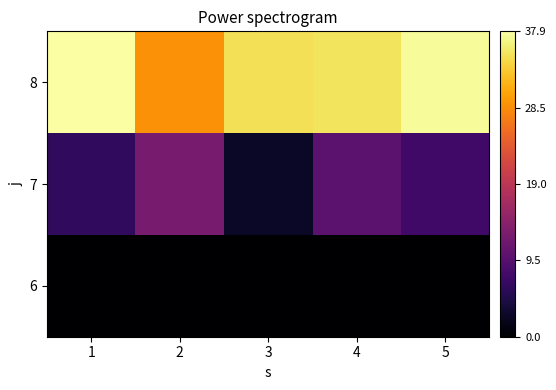

At which category is the sum across all series the highest?

4